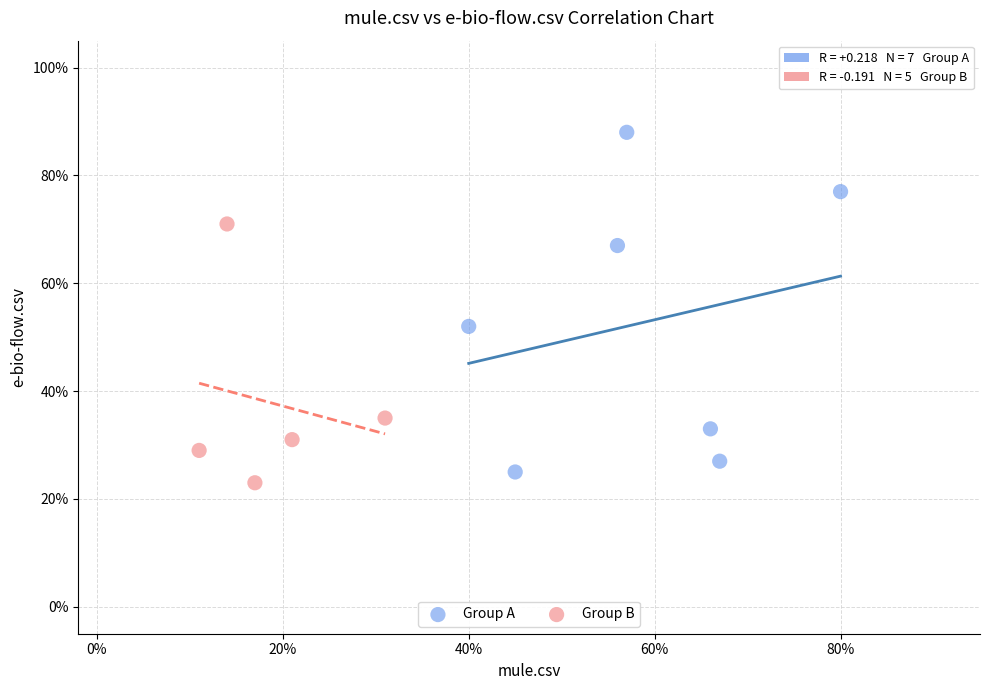

What are all the series names shown in the legend?

Group A, Group B